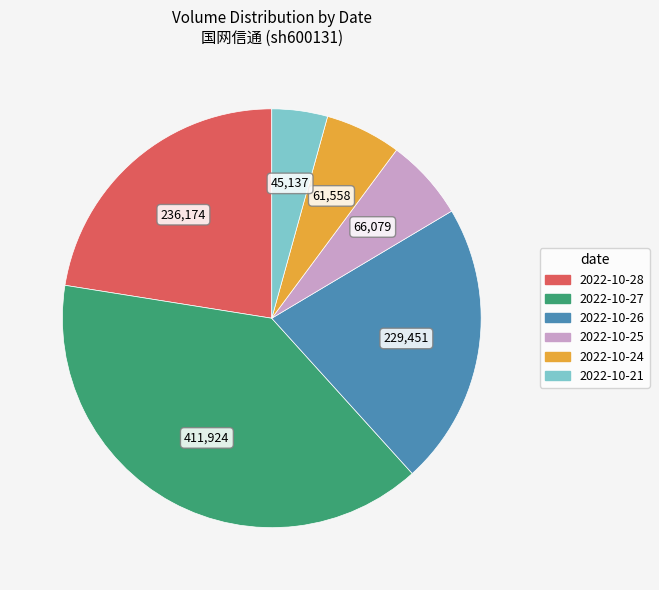

How many segments does this pie chart have?

6